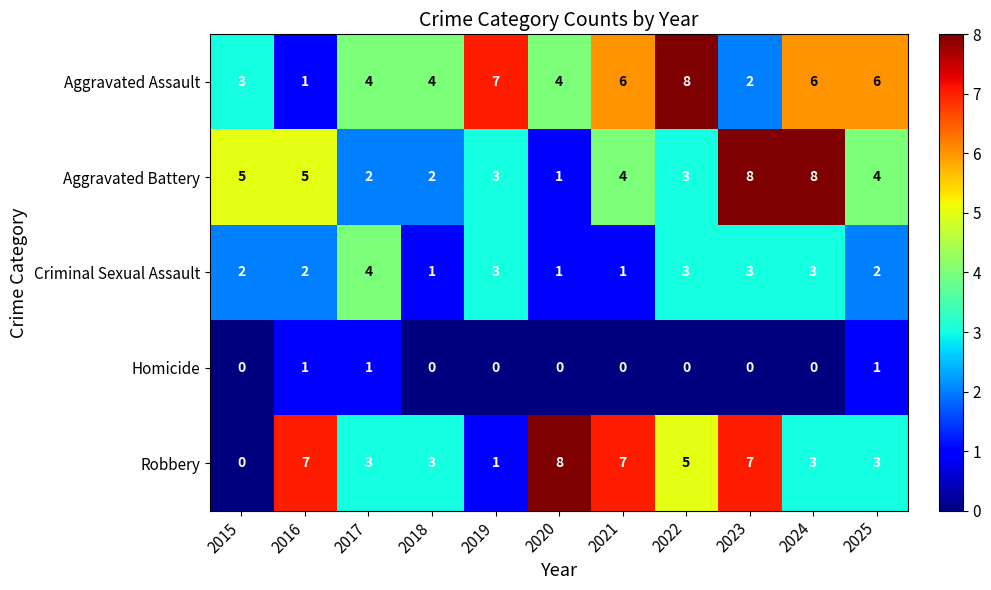

Is it true that Homicide equals 1 at 2016?

True